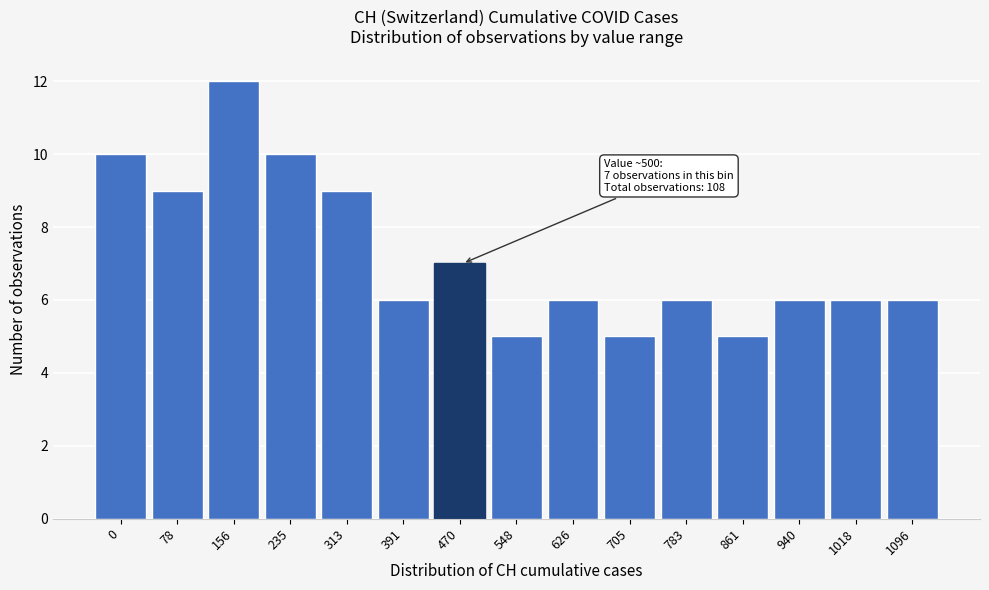

Reading right to left, list all the values displayed in this chart.

6	6	6	5	6	5	6	5	7	6	9	10	12	9	10